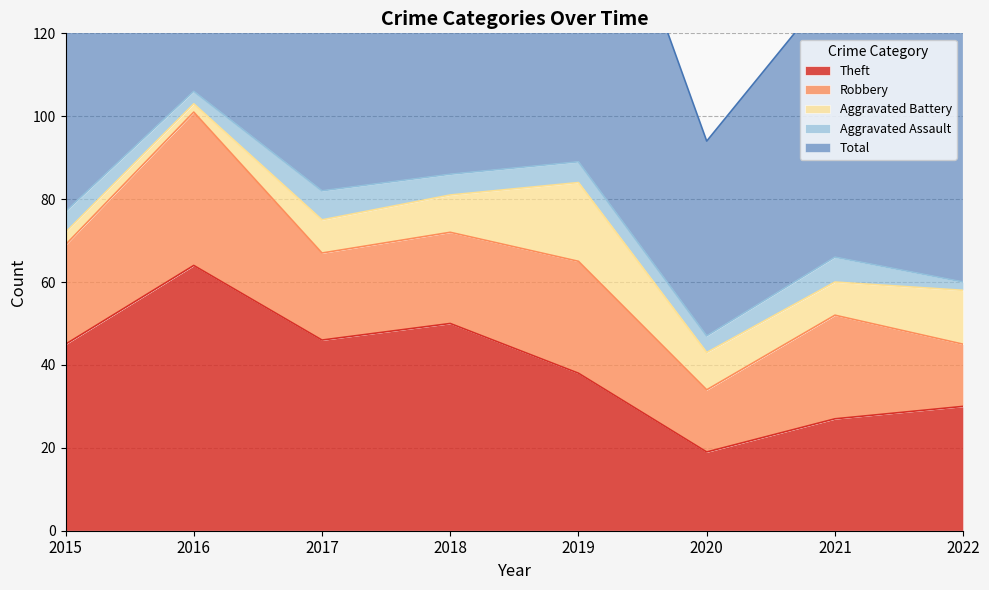

True or false: Aggravated Battery has a value of 13 at 2022.

True